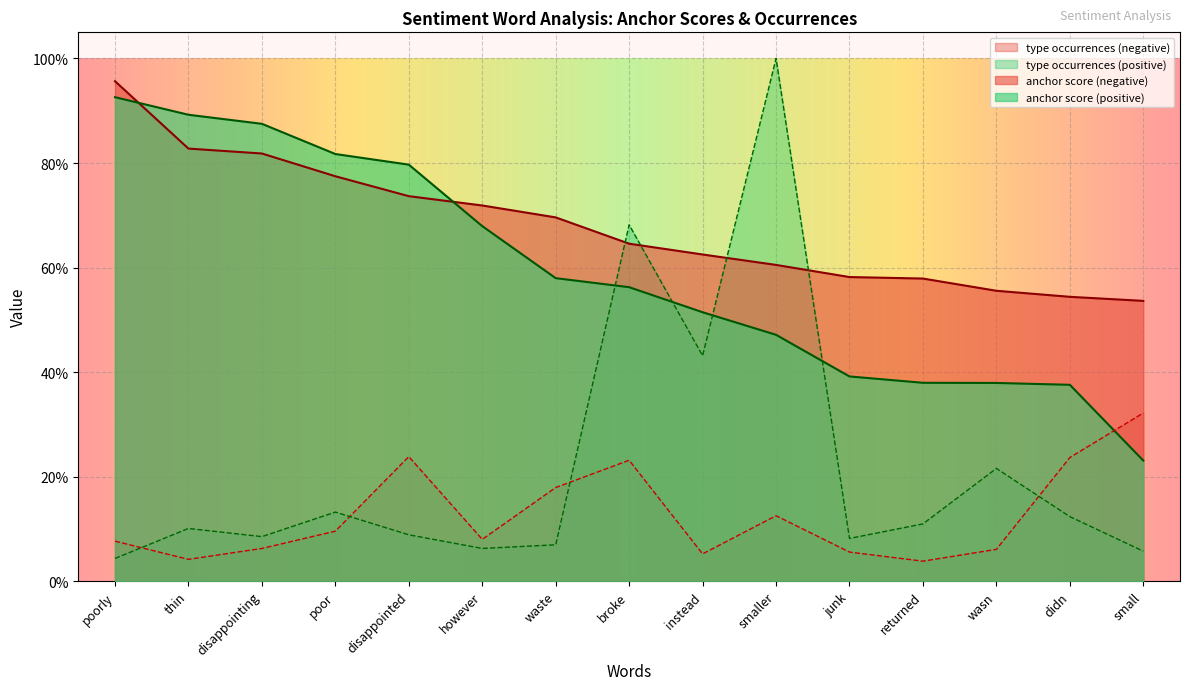

What is the label of the 6th point from the left?

however